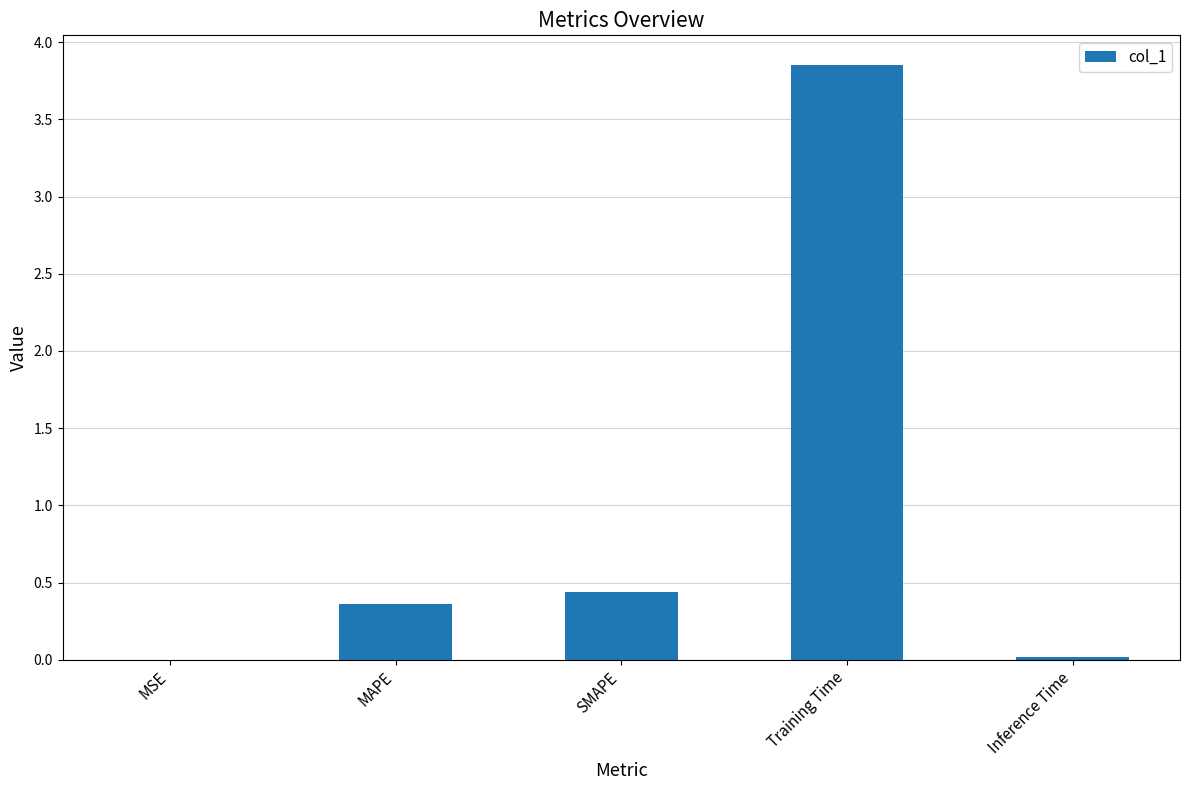

The chart shows a value of 5.3 at Training Time. True or false?

False